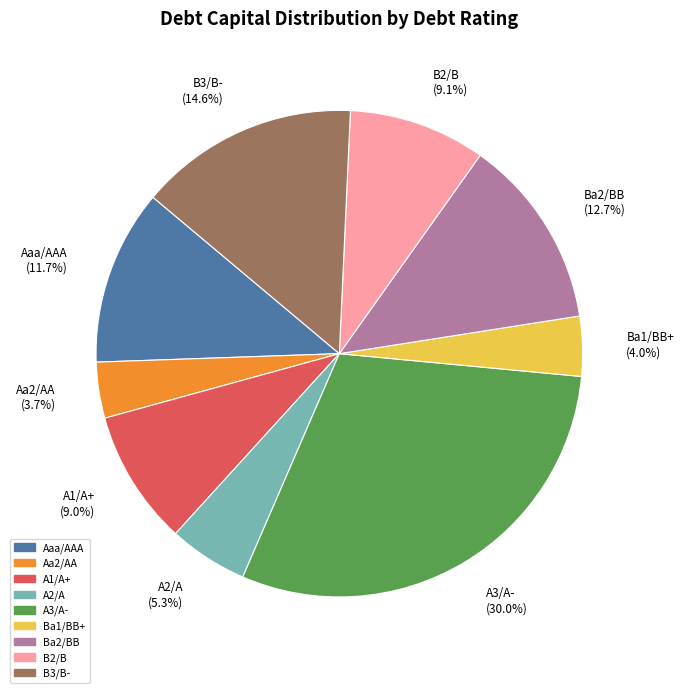

Does A2/A represent more than half of the total?

No